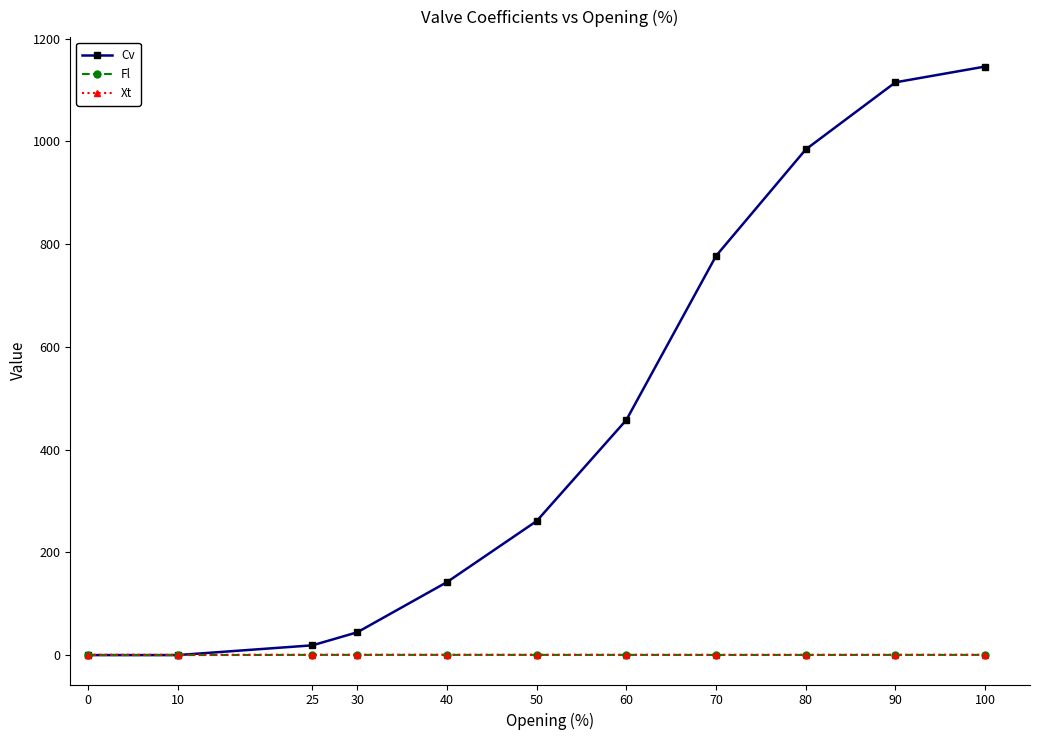

What is the sum of all Cv values?

4946.5